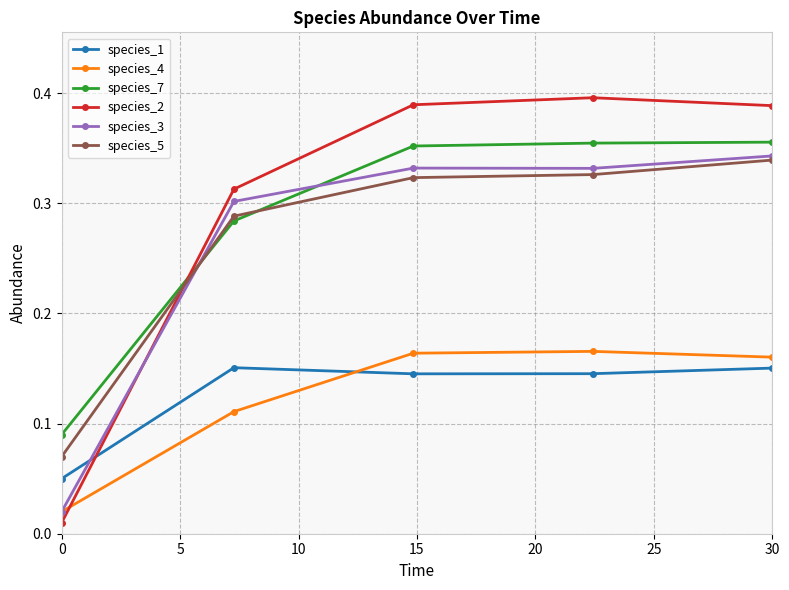

At how many categories does at least one series exceed 0?

5